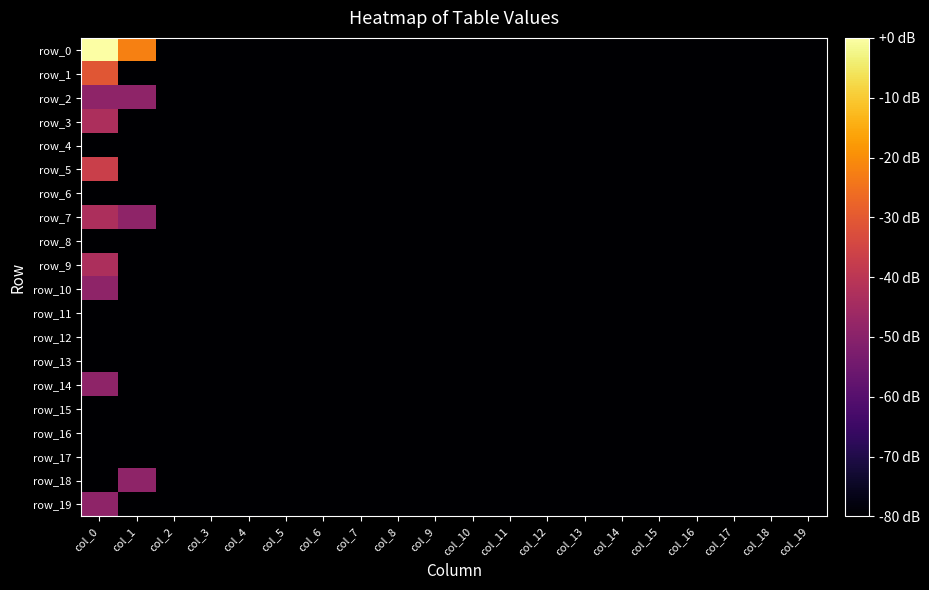

Reading left to right, extract all data points from this chart.

row_0: 0.0	-22.4	-80.0	-80.0	-80.0	-80.0	-80.0	-80.0	-80.0	-80.0	-80.0	-80.0	-80.0	-80.0	-80.0	-80.0	-80.0	-80.0	-80.0	-80.0
row_1: -30.8	-80.0	-80.0	-80.0	-80.0	-80.0	-80.0	-80.0	-80.0	-80.0	-80.0	-80.0	-80.0	-80.0	-80.0	-80.0	-80.0	-80.0	-80.0	-80.0
row_2: -48.9	-48.9	-80.0	-80.0	-80.0	-80.0	-80.0	-80.0	-80.0	-80.0	-80.0	-80.0	-80.0	-80.0	-80.0	-80.0	-80.0	-80.0	-80.0	-80.0
row_3: -42.9	-80.0	-80.0	-80.0	-80.0	-80.0	-80.0	-80.0	-80.0	-80.0	-80.0	-80.0	-80.0	-80.0	-80.0	-80.0	-80.0	-80.0	-80.0	-80.0
row_4: -80.0	-80.0	-80.0	-80.0	-80.0	-80.0	-80.0	-80.0	-80.0	-80.0	-80.0	-80.0	-80.0	-80.0	-80.0	-80.0	-80.0	-80.0	-80.0	-80.0
row_5: -36.8	-80.0	-80.0	-80.0	-80.0	-80.0	-80.0	-80.0	-80.0	-80.0	-80.0	-80.0	-80.0	-80.0	-80.0	-80.0	-80.0	-80.0	-80.0	-80.0
row_6: -80.0	-80.0	-80.0	-80.0	-80.0	-80.0	-80.0	-80.0	-80.0	-80.0	-80.0	-80.0	-80.0	-80.0	-80.0	-80.0	-80.0	-80.0	-80.0	-80.0
row_7: -42.9	-48.9	-80.0	-80.0	-80.0	-80.0	-80.0	-80.0	-80.0	-80.0	-80.0	-80.0	-80.0	-80.0	-80.0	-80.0	-80.0	-80.0	-80.0	-80.0
row_8: -80.0	-80.0	-80.0	-80.0	-80.0	-80.0	-80.0	-80.0	-80.0	-80.0	-80.0	-80.0	-80.0	-80.0	-80.0	-80.0	-80.0	-80.0	-80.0	-80.0
row_9: -42.9	-80.0	-80.0	-80.0	-80.0	-80.0	-80.0	-80.0	-80.0	-80.0	-80.0	-80.0	-80.0	-80.0	-80.0	-80.0	-80.0	-80.0	-80.0	-80.0
row_10: -48.9	-80.0	-80.0	-80.0	-80.0	-80.0	-80.0	-80.0	-80.0	-80.0	-80.0	-80.0	-80.0	-80.0	-80.0	-80.0	-80.0	-80.0	-80.0	-80.0
row_11: -80.0	-80.0	-80.0	-80.0	-80.0	-80.0	-80.0	-80.0	-80.0	-80.0	-80.0	-80.0	-80.0	-80.0	-80.0	-80.0	-80.0	-80.0	-80.0	-80.0
row_12: -80.0	-80.0	-80.0	-80.0	-80.0	-80.0	-80.0	-80.0	-80.0	-80.0	-80.0	-80.0	-80.0	-80.0	-80.0	-80.0	-80.0	-80.0	-80.0	-80.0
row_13: -80.0	-80.0	-80.0	-80.0	-80.0	-80.0	-80.0	-80.0	-80.0	-80.0	-80.0	-80.0	-80.0	-80.0	-80.0	-80.0	-80.0	-80.0	-80.0	-80.0
row_14: -48.9	-80.0	-80.0	-80.0	-80.0	-80.0	-80.0	-80.0	-80.0	-80.0	-80.0	-80.0	-80.0	-80.0	-80.0	-80.0	-80.0	-80.0	-80.0	-80.0
row_15: -80.0	-80.0	-80.0	-80.0	-80.0	-80.0	-80.0	-80.0	-80.0	-80.0	-80.0	-80.0	-80.0	-80.0	-80.0	-80.0	-80.0	-80.0	-80.0	-80.0
row_16: -80.0	-80.0	-80.0	-80.0	-80.0	-80.0	-80.0	-80.0	-80.0	-80.0	-80.0	-80.0	-80.0	-80.0	-80.0	-80.0	-80.0	-80.0	-80.0	-80.0
row_17: -80.0	-80.0	-80.0	-80.0	-80.0	-80.0	-80.0	-80.0	-80.0	-80.0	-80.0	-80.0	-80.0	-80.0	-80.0	-80.0	-80.0	-80.0	-80.0	-80.0
row_18: -80.0	-48.9	-80.0	-80.0	-80.0	-80.0	-80.0	-80.0	-80.0	-80.0	-80.0	-80.0	-80.0	-80.0	-80.0	-80.0	-80.0	-80.0	-80.0	-80.0
row_19: -48.9	-80.0	-80.0	-80.0	-80.0	-80.0	-80.0	-80.0	-80.0	-80.0	-80.0	-80.0	-80.0	-80.0	-80.0	-80.0	-80.0	-80.0	-80.0	-80.0